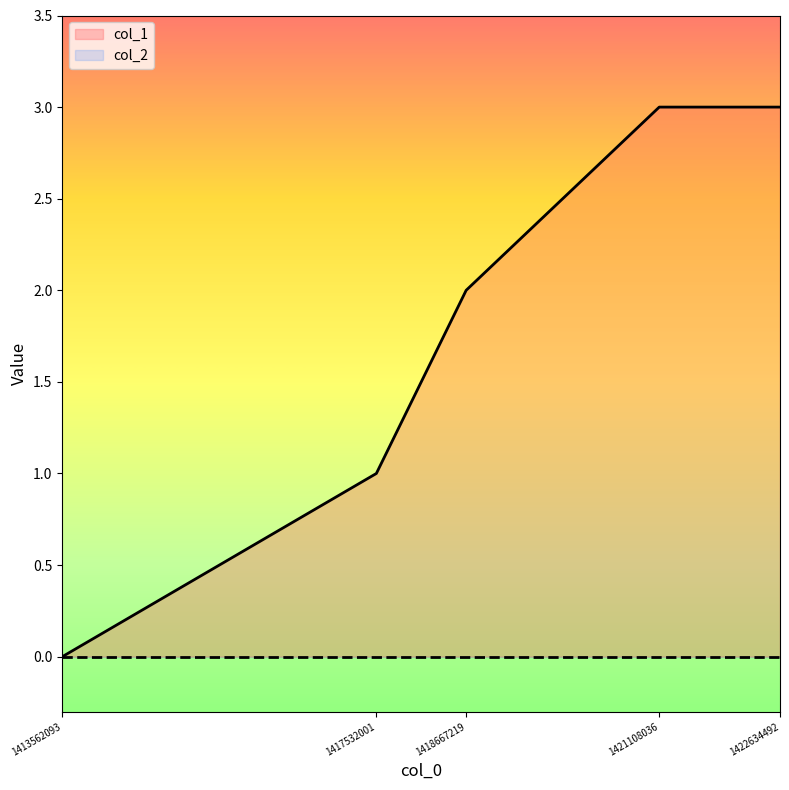

What is the difference between the values at 1418667219 and 1421108036?

1